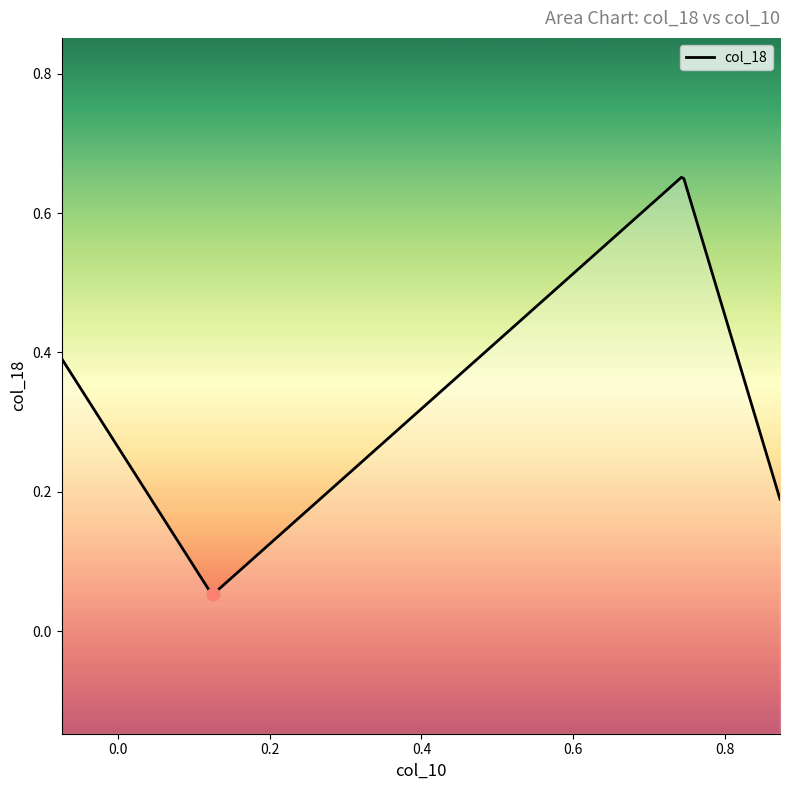

Between 3 and 1, which is larger?

3